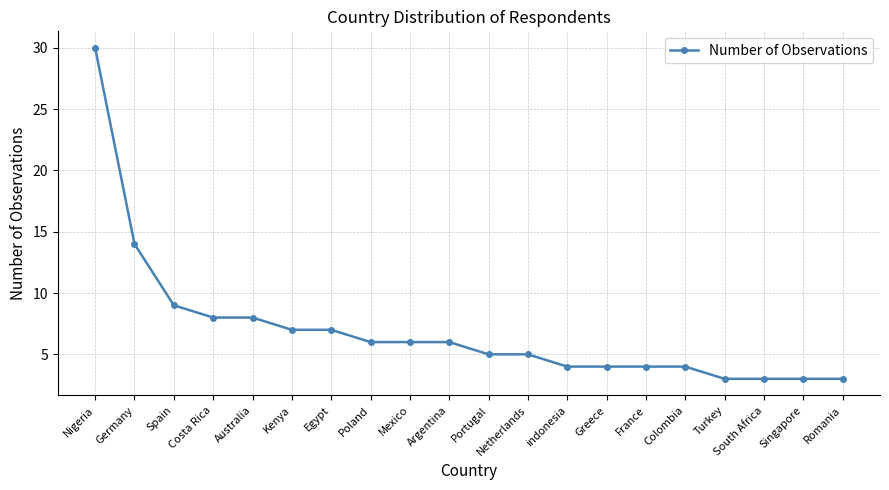

What is the difference between the maximum and second lowest values?

27